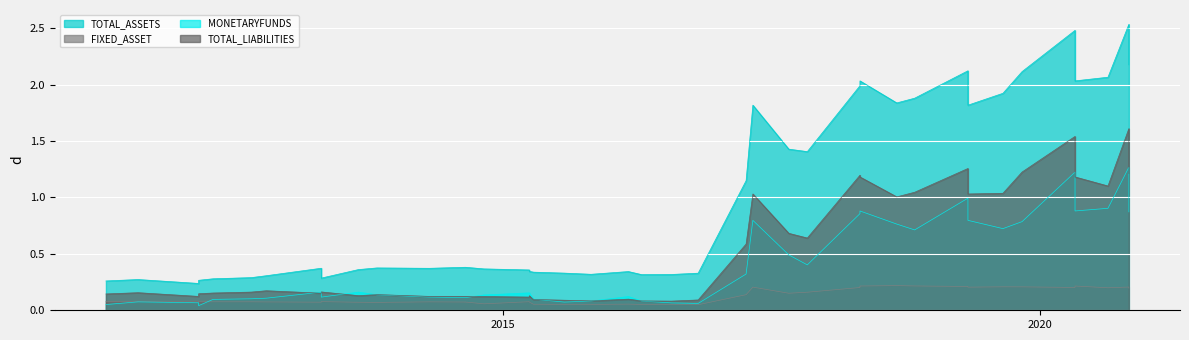

What are all the series names shown in the legend?

TOTAL_ASSETS, FIXED_ASSET, MONETARYFUNDS, TOTAL_LIABILITIES